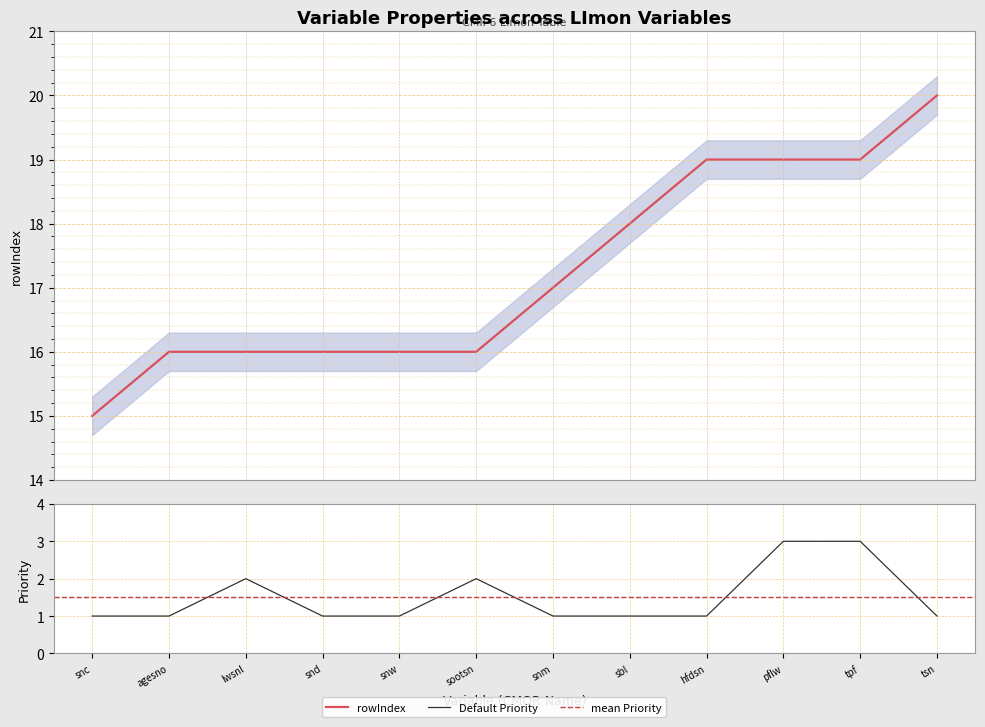

What is the minimum value shown in the chart?

1